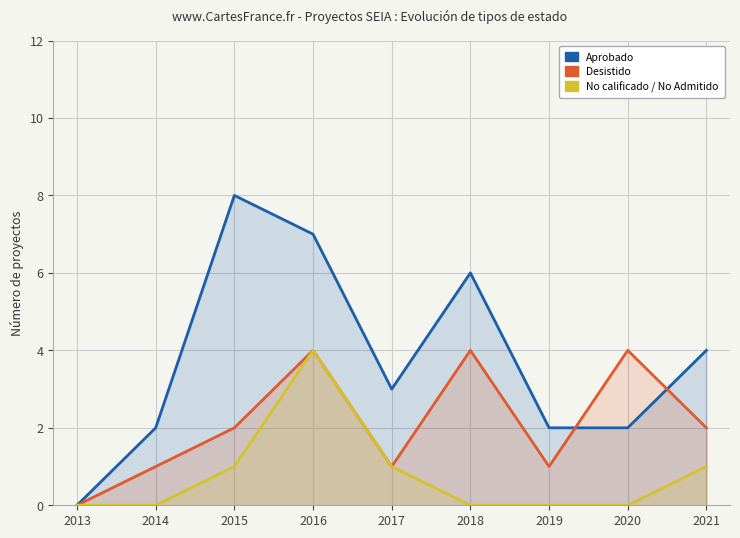

Between 2014 and 2015, which series saw the biggest shift?

Aprobado